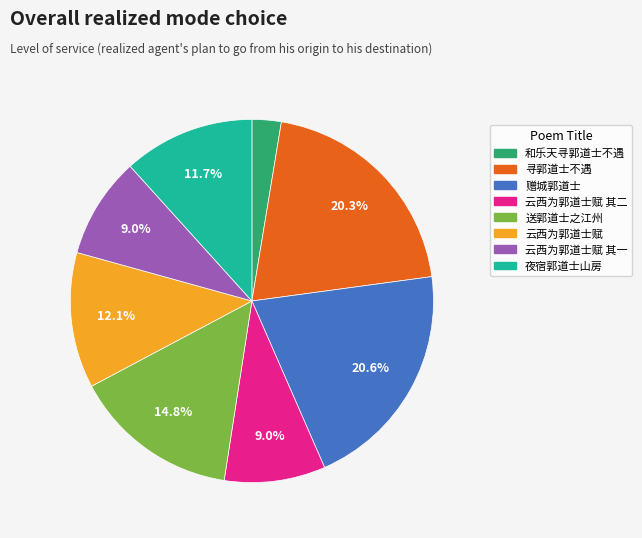

Count the number of slices in the pie.

8